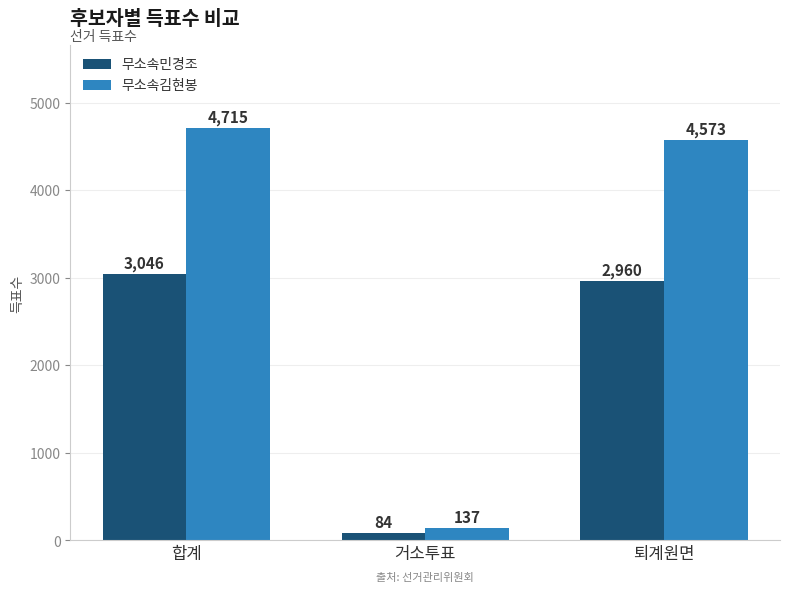

Which category has the highest value in the 무소속민경조 series?

합계